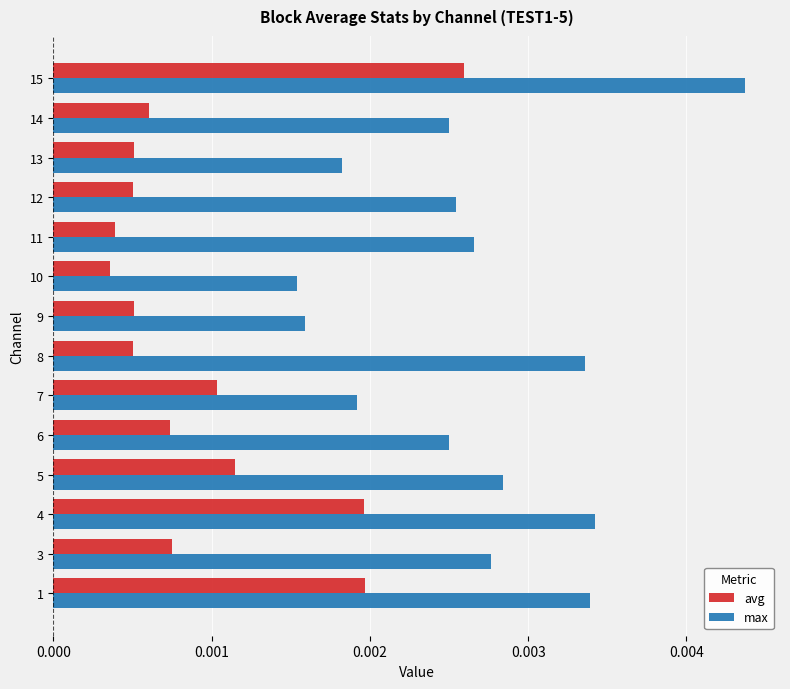

At 6, list the series in order from largest to smallest.

max, avg